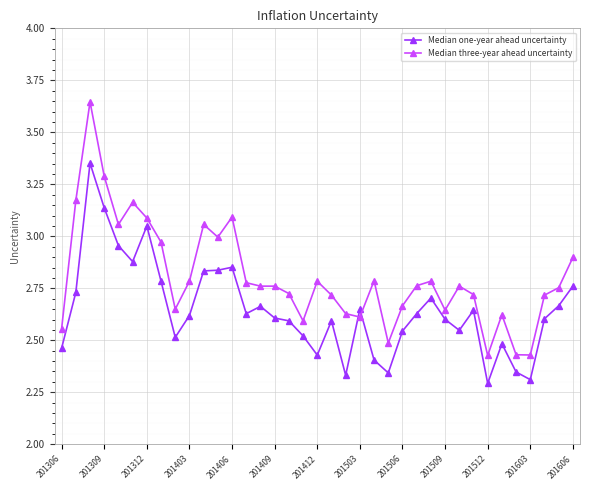

What is the sum of all Median one-year ahead uncertainty values?

97.9